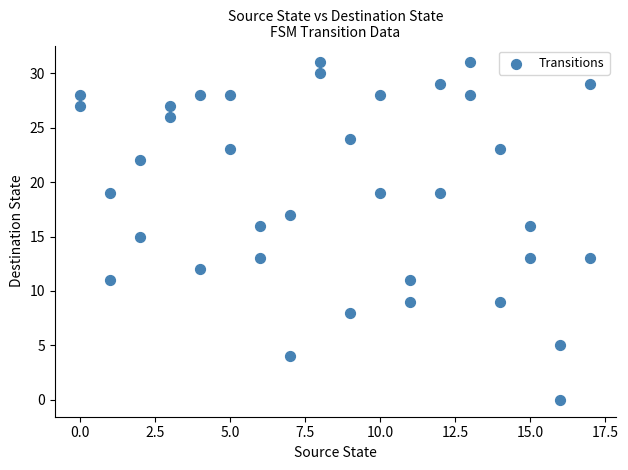

What is the range of X values (max minus min)?

17